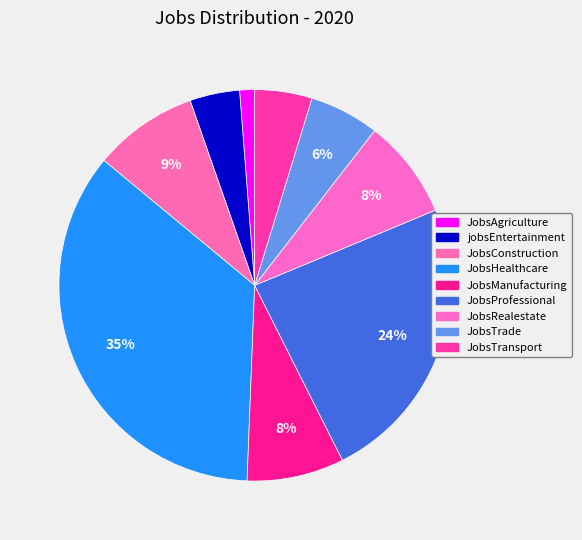

What percentage is NOT represented by JobsTransport?

95.3%